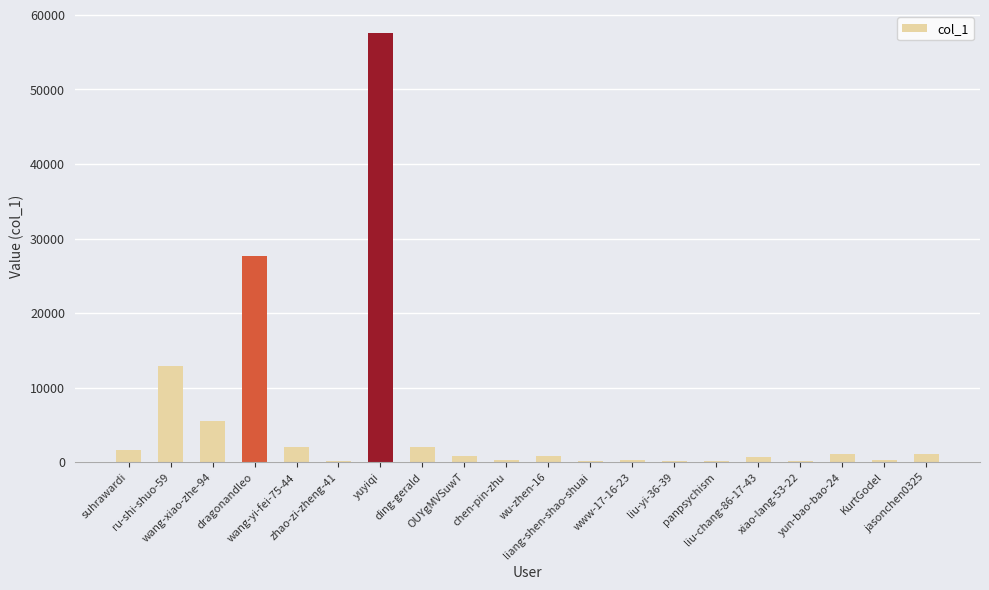

What is the sum of all values?

115699